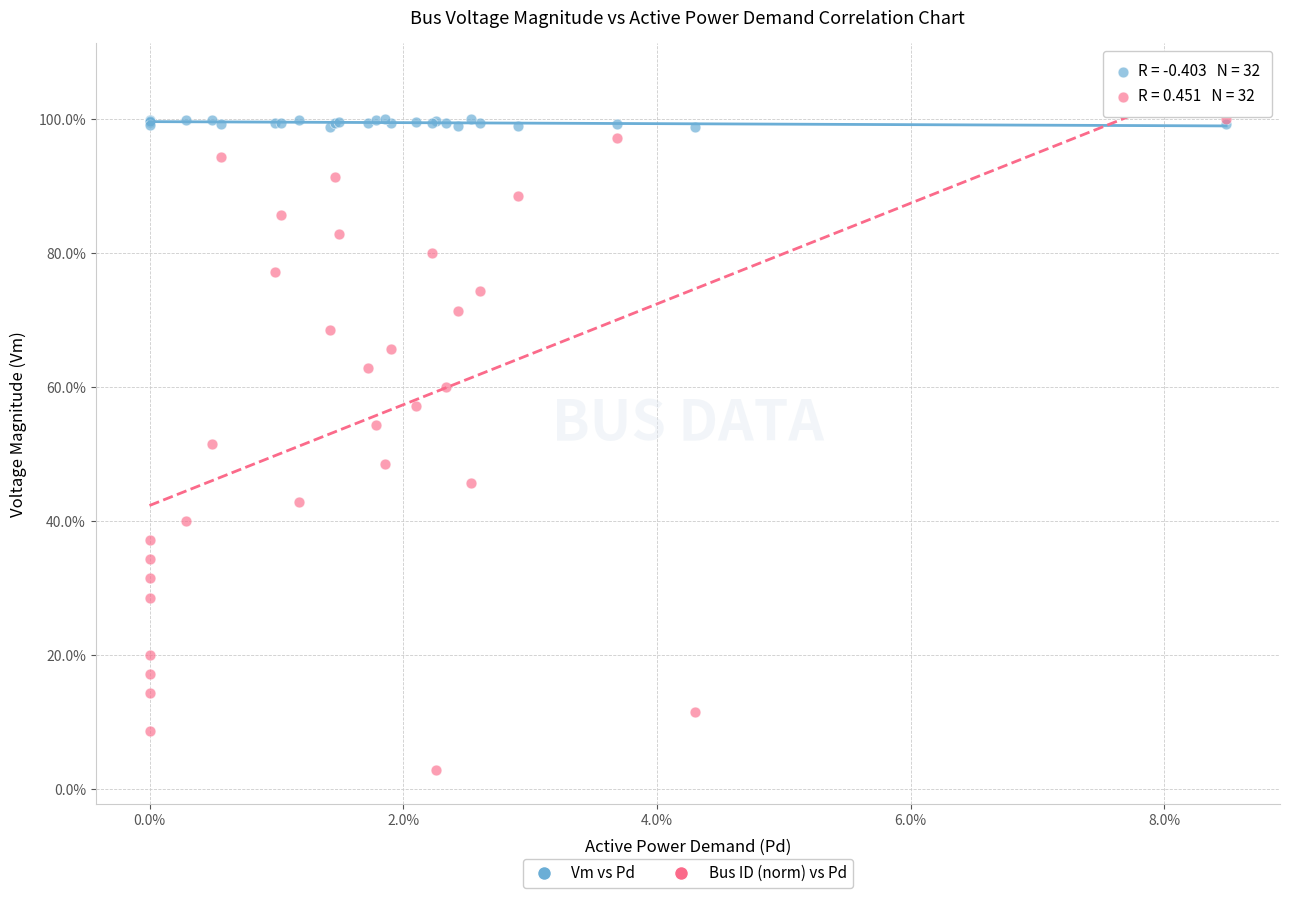

What are all the series names shown in the legend?

Vm vs Pd, Bus ID (norm) vs Pd